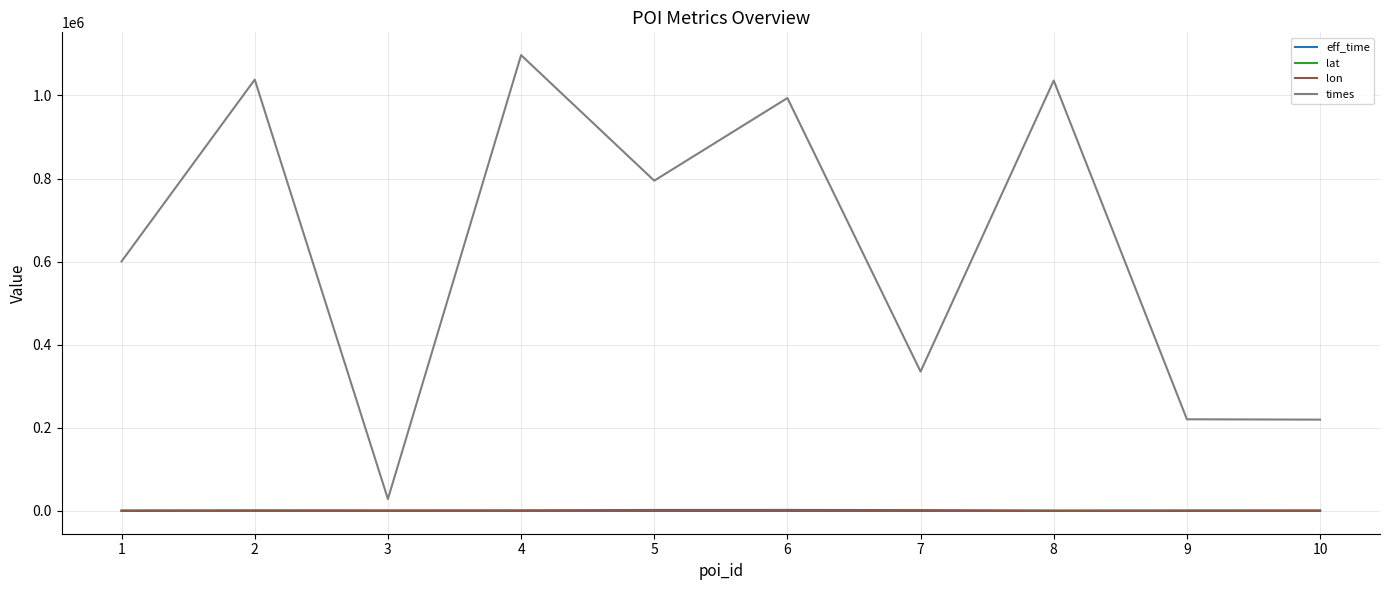

What is the greatest value displayed?

1097046.0